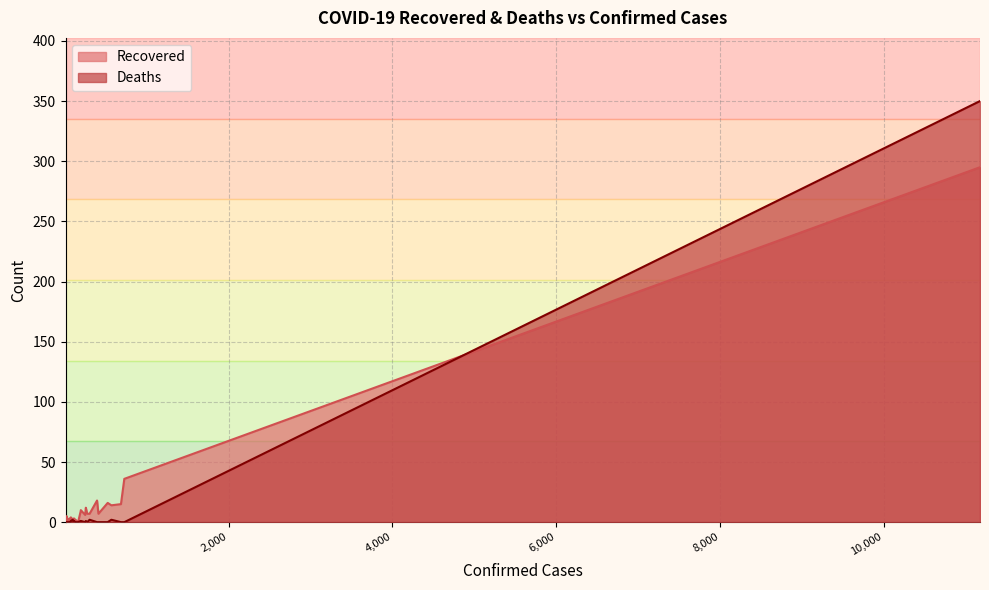

In Deaths, how many points are lower than both neighbors (excluding endpoints)?

3